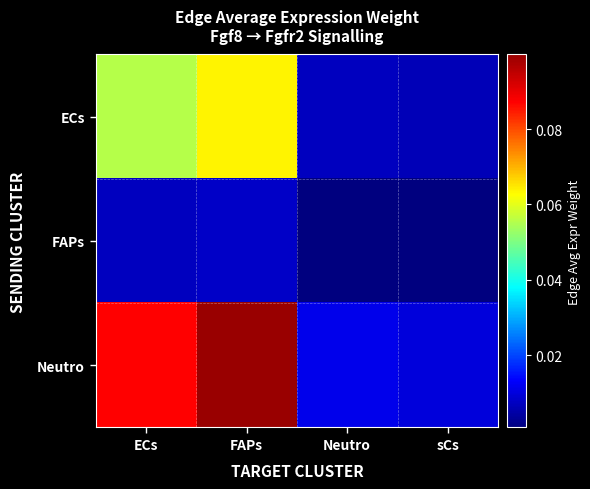

What is the greatest value displayed?

0.1